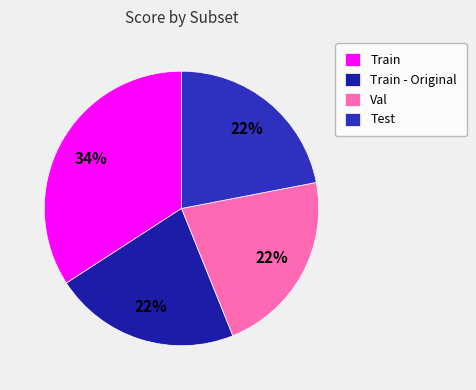

Is it true that Train is 34% of the pie?

True